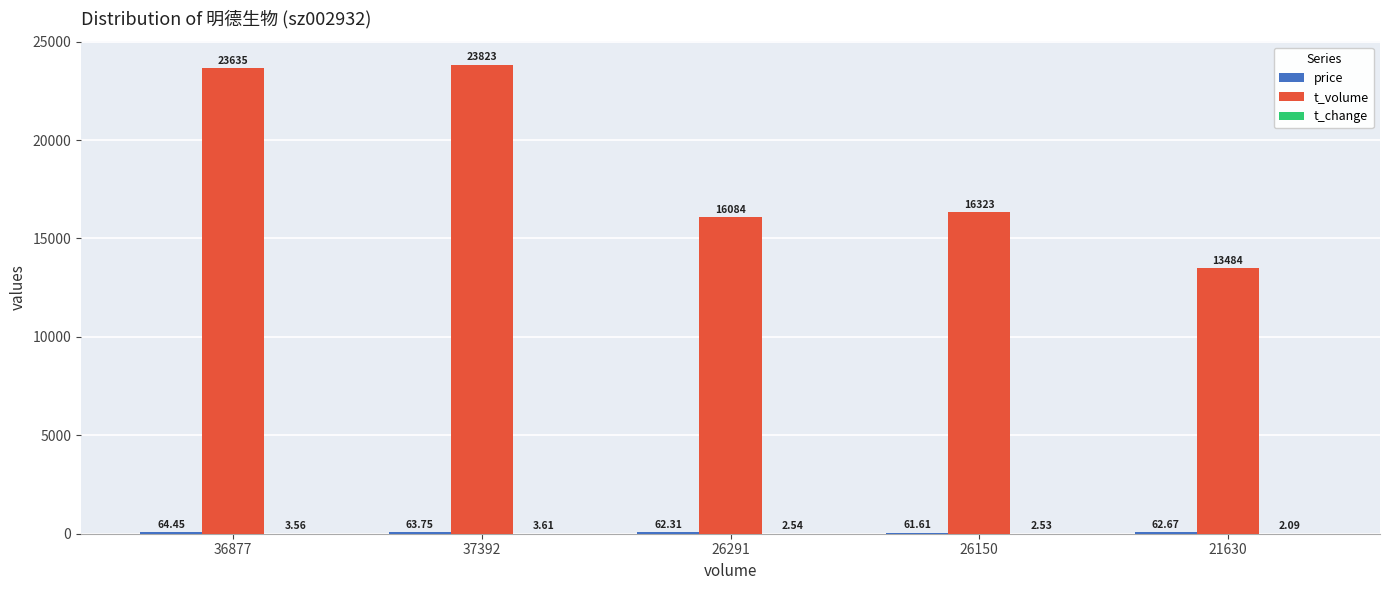

Which series has the largest total across all categories?

t_volume